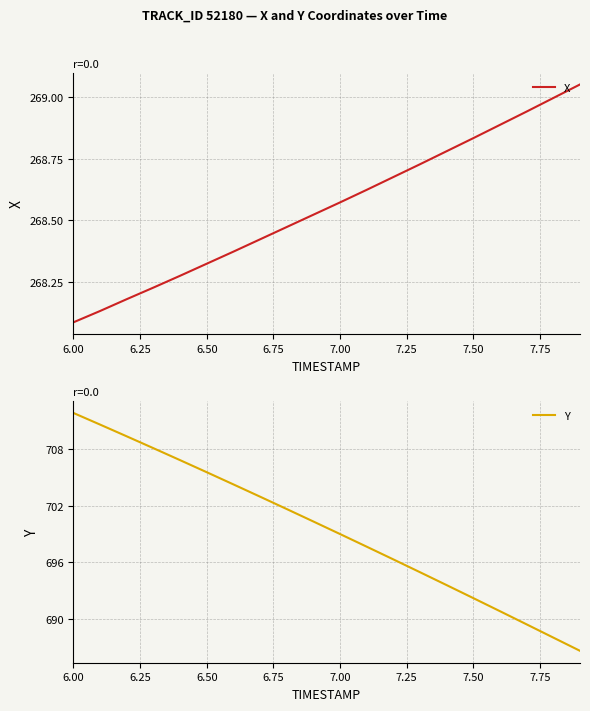

Which category has the lowest value in the X series?

6.00